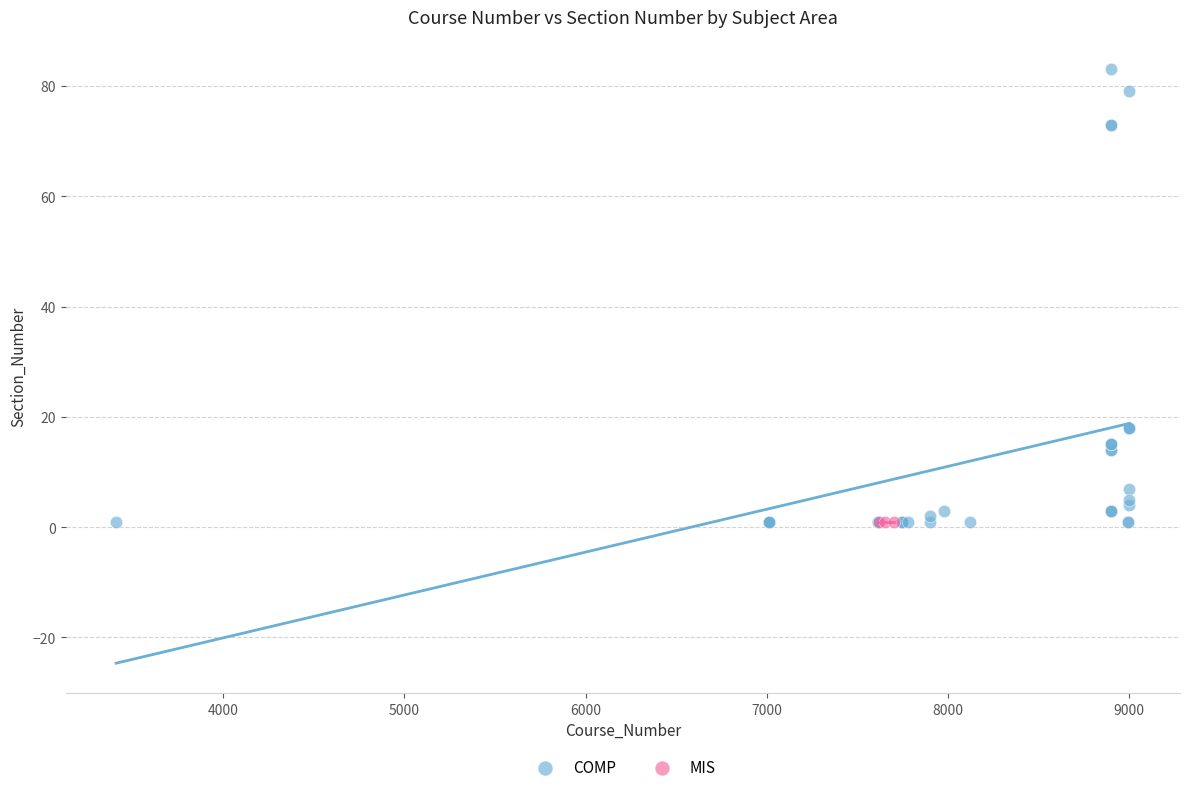

Which series reaches the maximum Y coordinate?

COMP